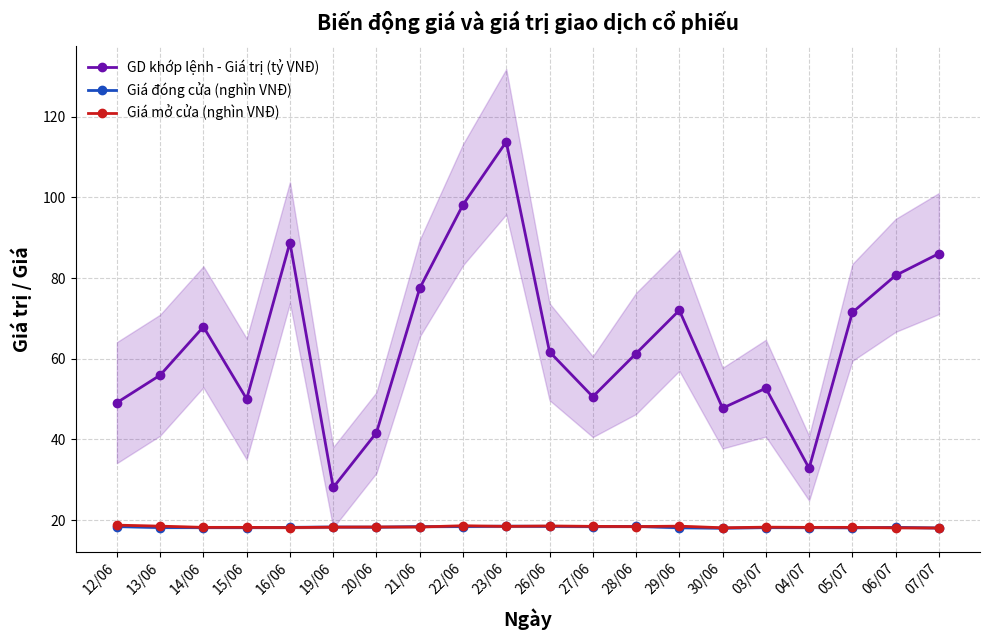

True or false: Giá mở cửa (nghìn VNĐ) and GD khớp lệnh - Giá trị (tỷ VNĐ) intersect in this chart.

False